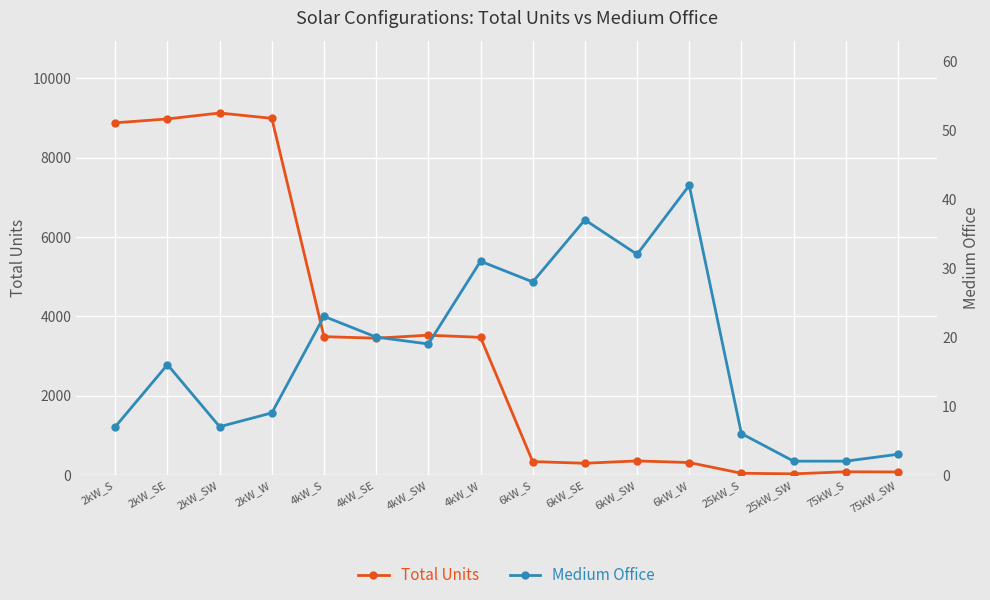

At which category is the sum across all series the highest?

2kW_SW